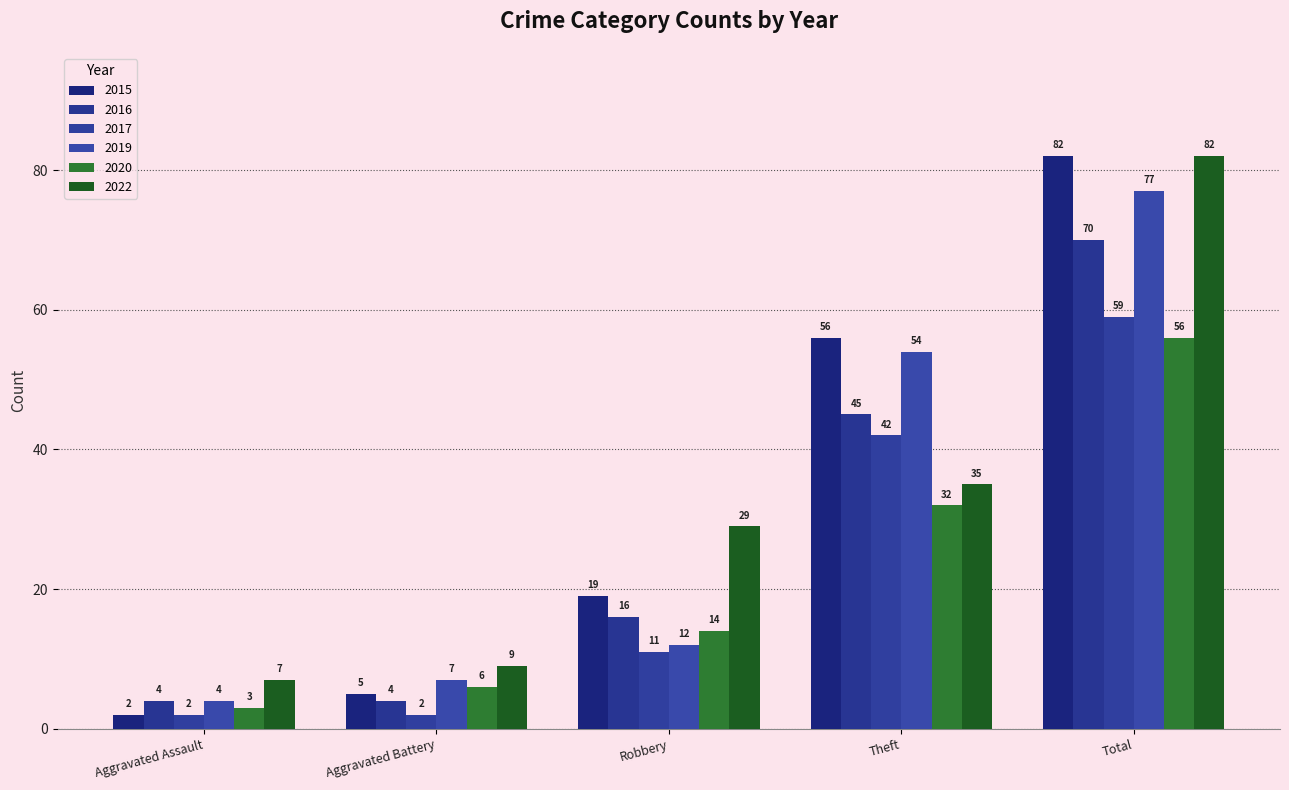

What is the highest value of the 2019 series?

77